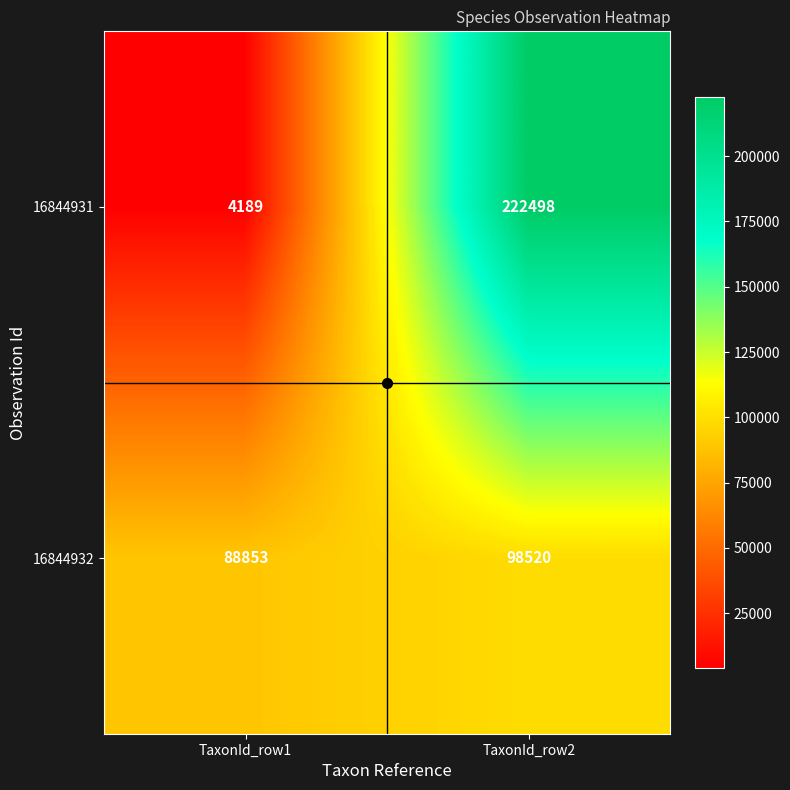

Which series changed the most between TaxonId_row1 and TaxonId_row2?

16844931